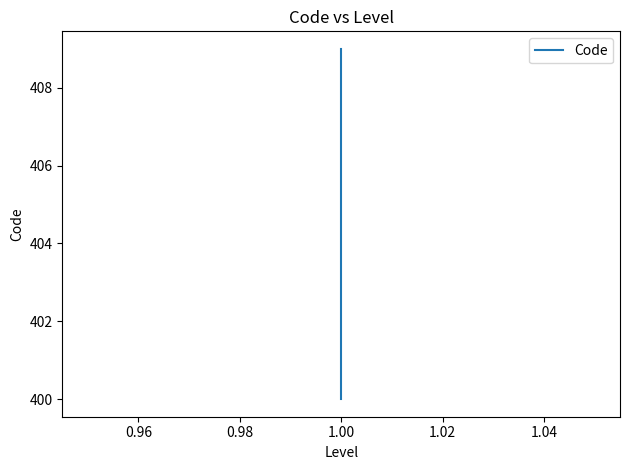

Count the number of categories in the chart.

10